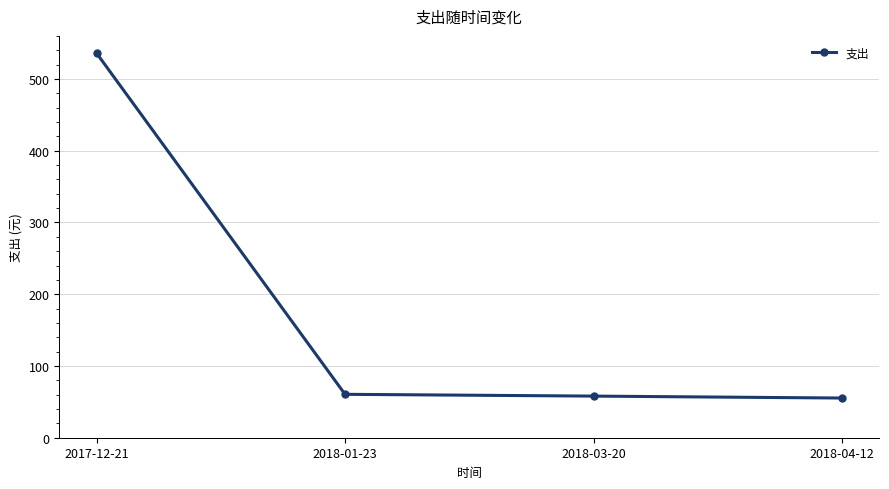

What is the value of the 2nd point from the left?

60.5